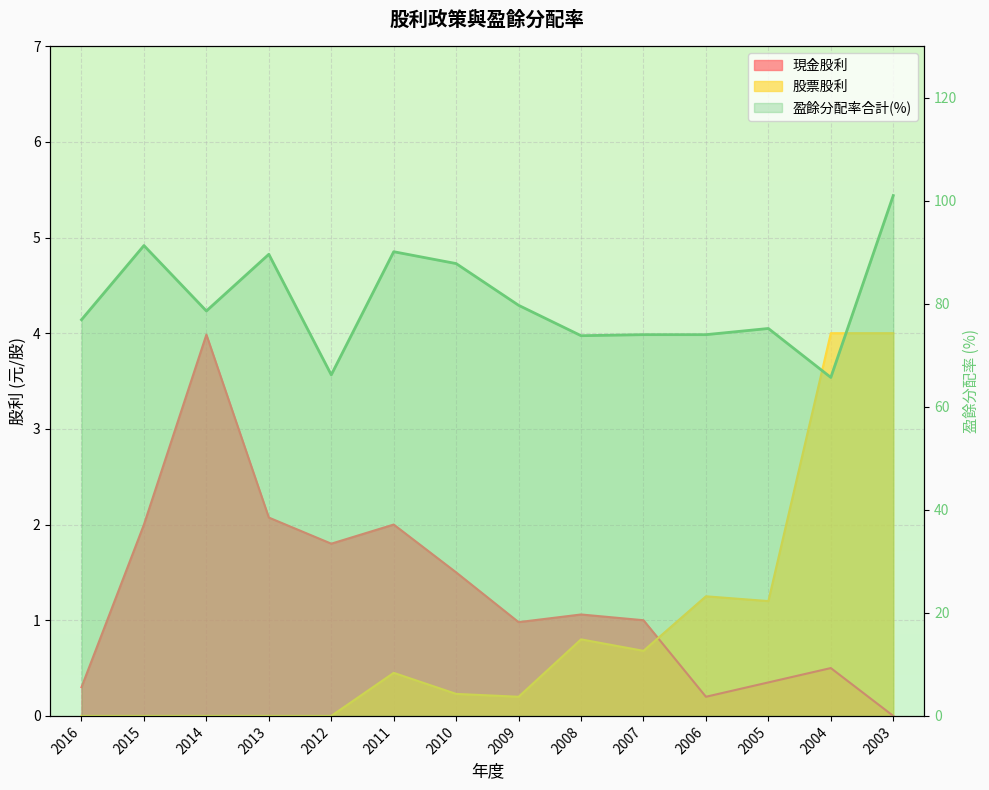

What is the value of the 盈餘分配率合計 point at the 3rd from the left?

78.6